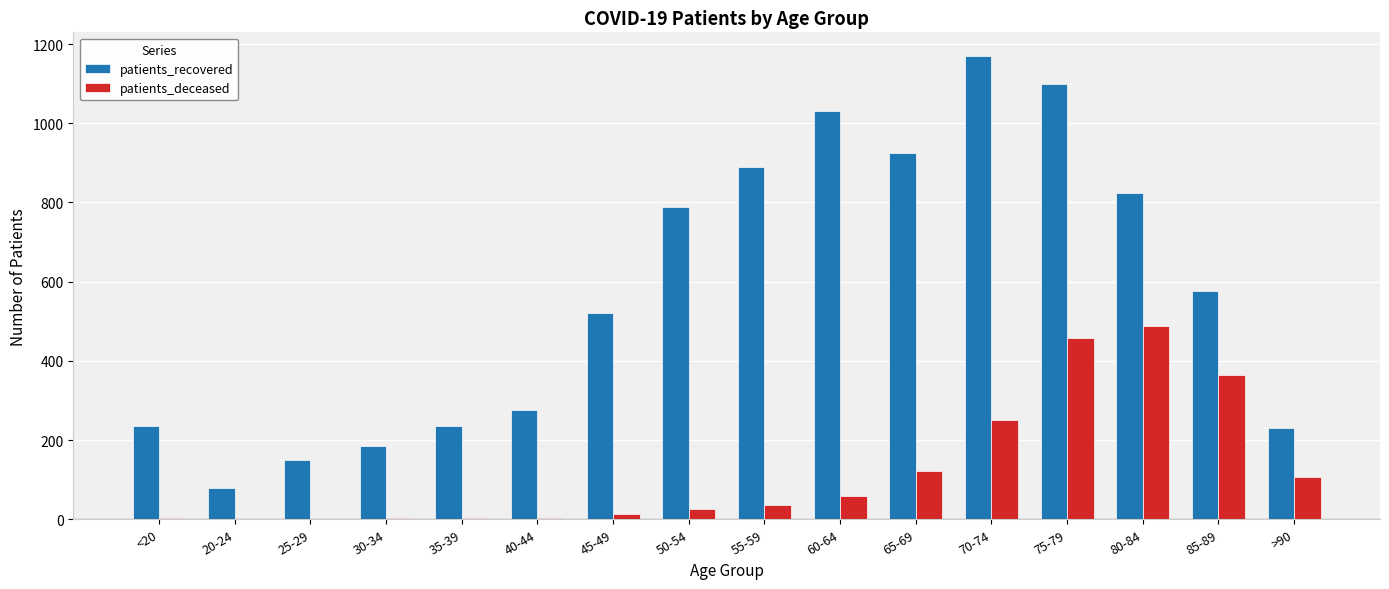

True or false: patients_recovered has a value of 1540 at 65-69.

False